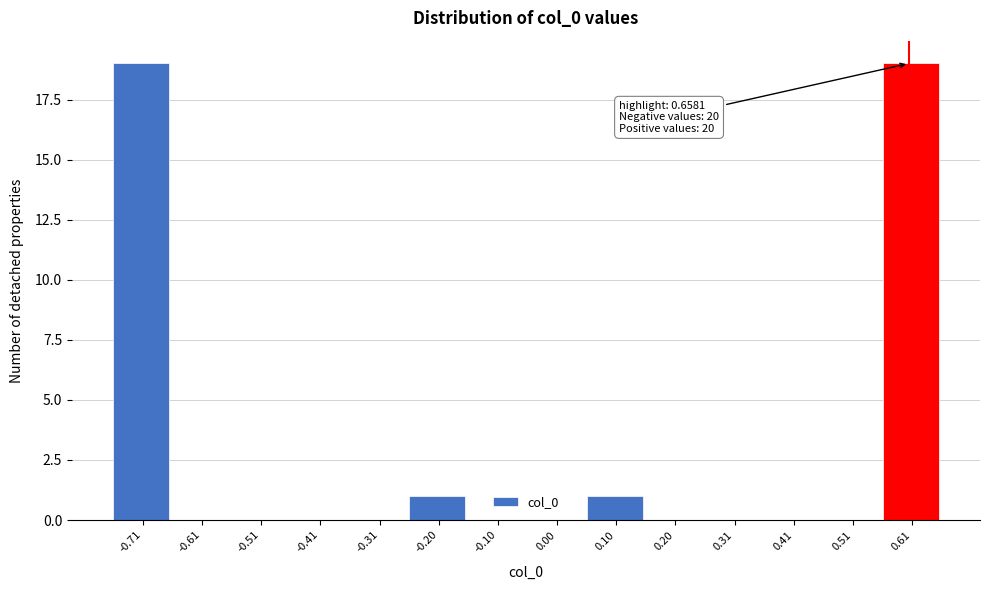

Reading left to right, what are all the values shown in this chart?

-0.71=19	-0.61=0	-0.51=0	-0.41=0	-0.31=0	-0.20=1	-0.10=0	0.00=0	0.10=1	0.20=0	0.31=0	0.41=0	0.51=0	0.61=19